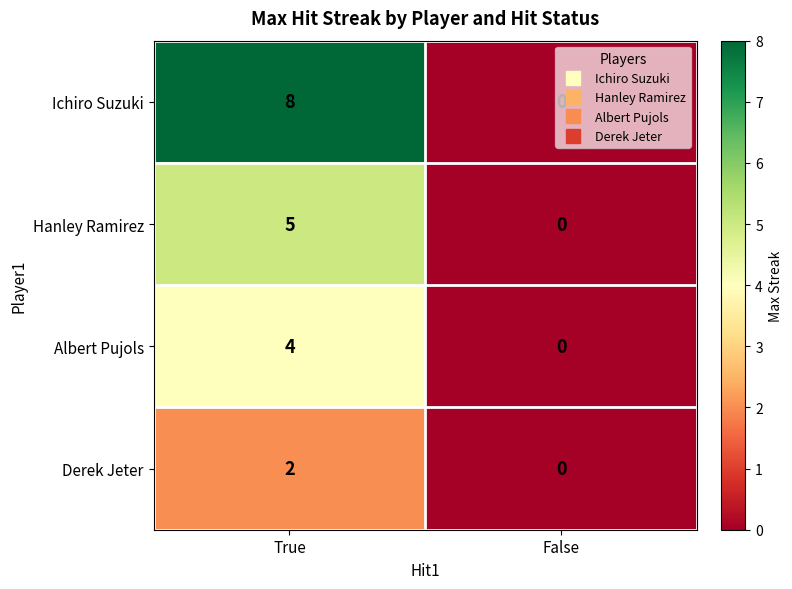

Between True and False, which series saw the biggest shift?

Ichiro Suzuki